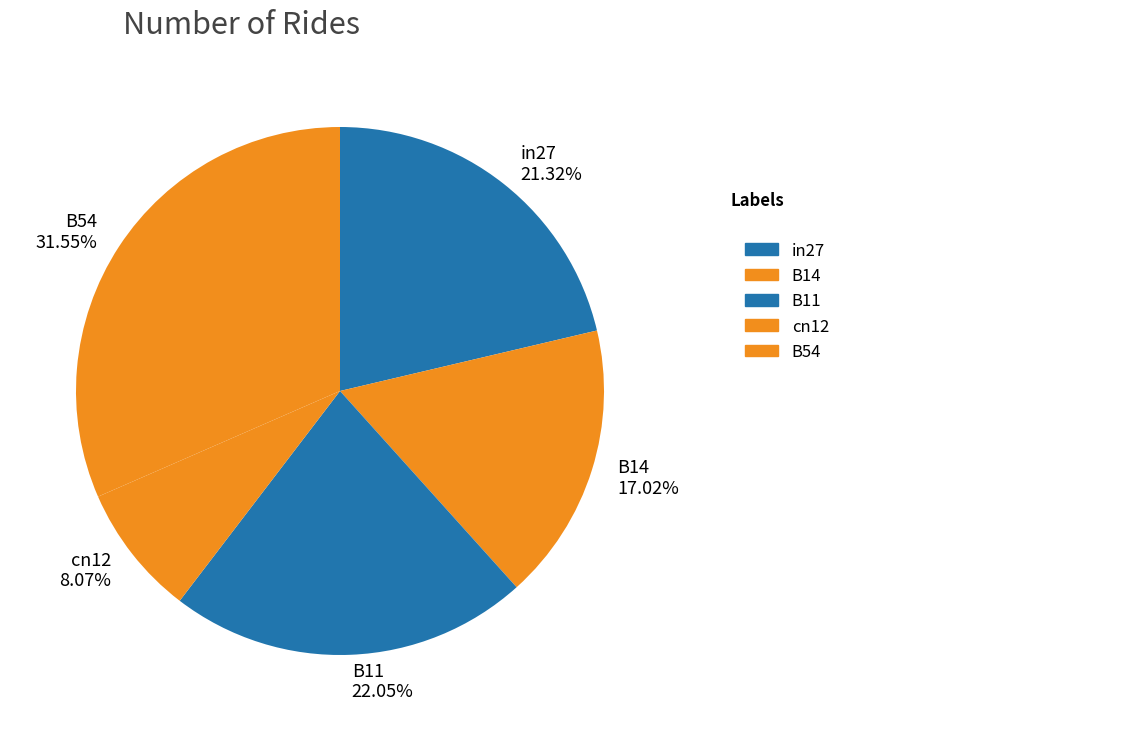

The B54 slice represents 32% of the pie. True or false?

True